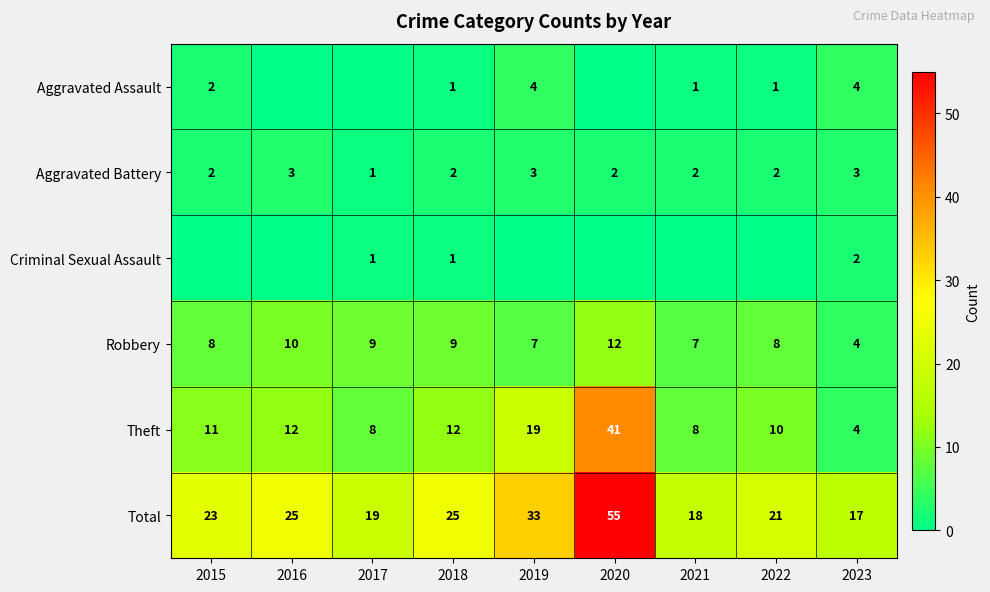

The value of Theft at 2017 is 8. True or false?

True